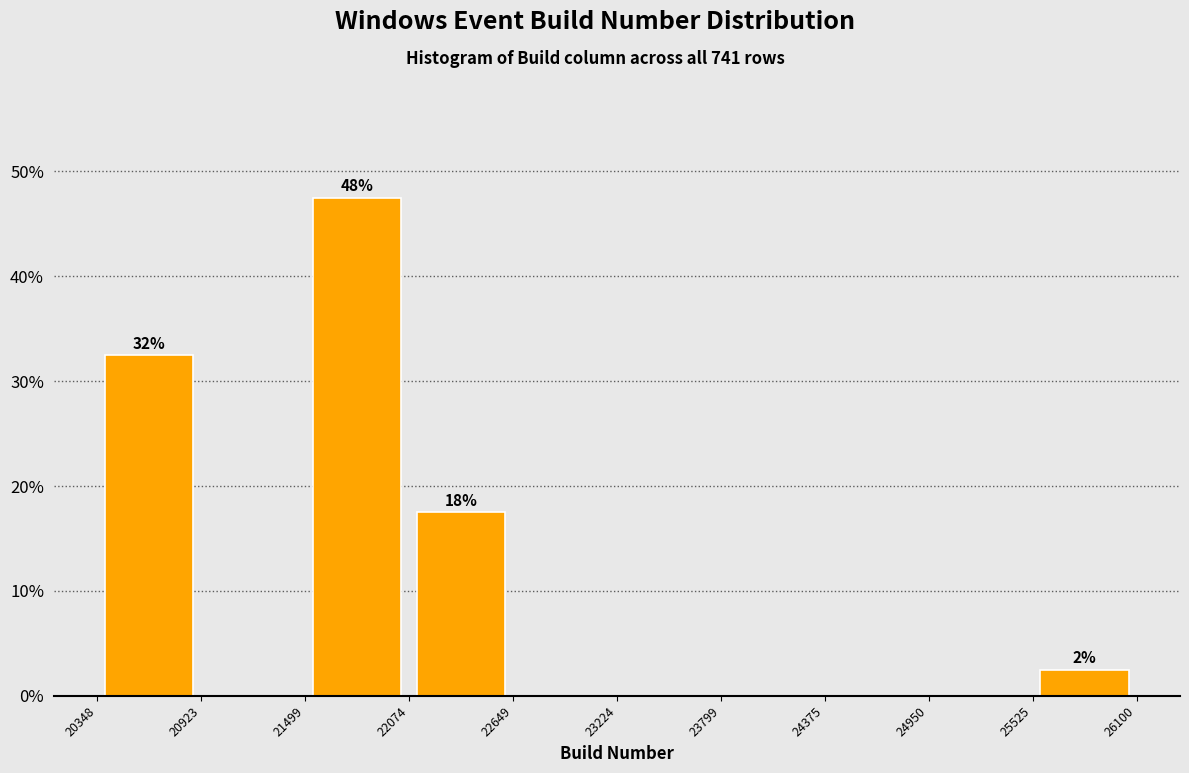

Over which range of the x-axis is the bar tallest?

21499 to 22074